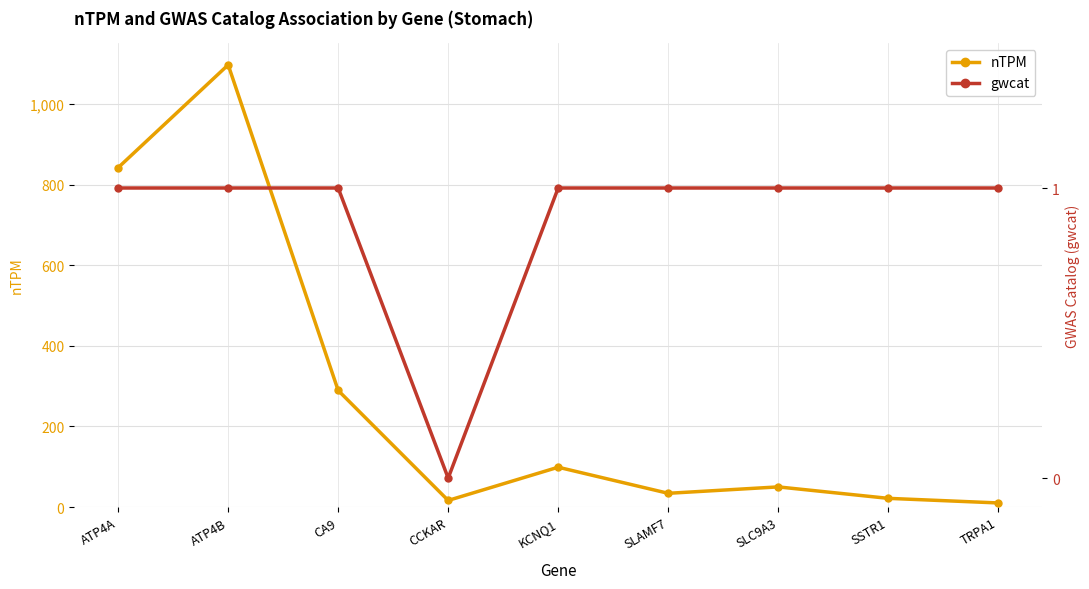

What is the total value across all series at CA9?

290.3